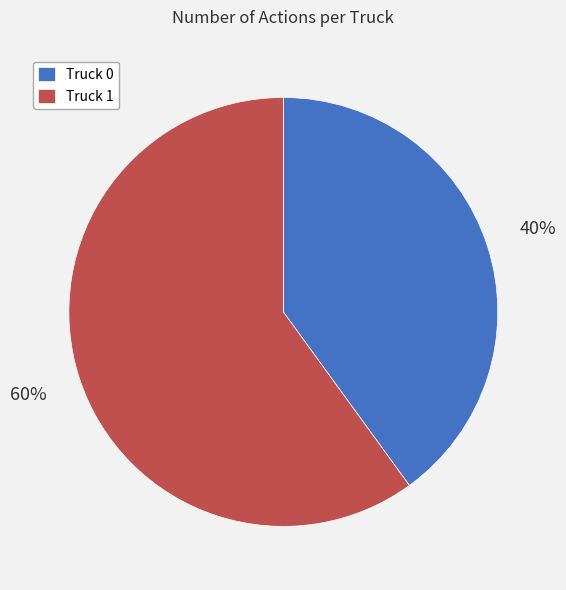

Is the sum of Truck 1 and Truck 0 greater than half?

Yes